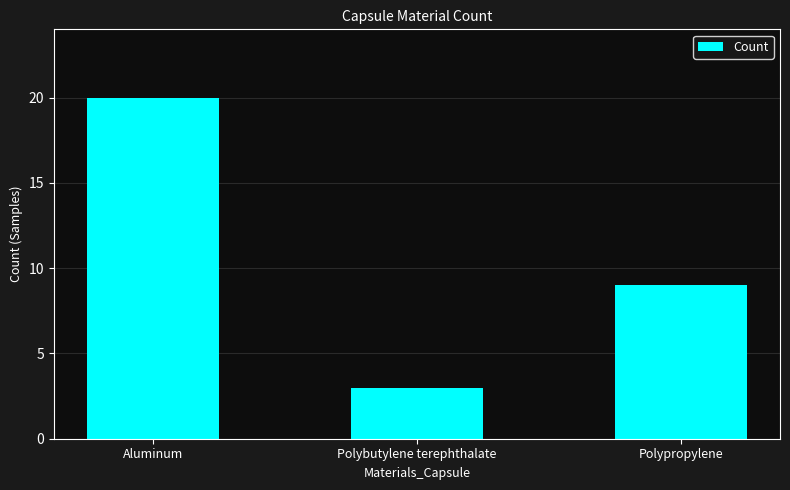

Rank the categories by value from lowest to highest.

Polybutylene terephthalate, Polypropylene, Aluminum